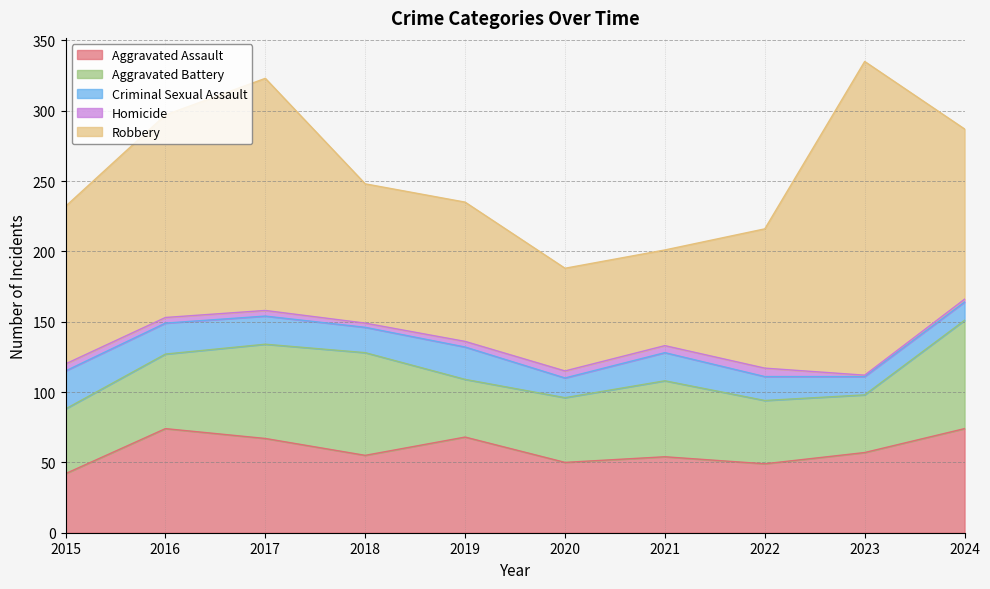

Which series changed the most between 2016 and 2019?

Robbery